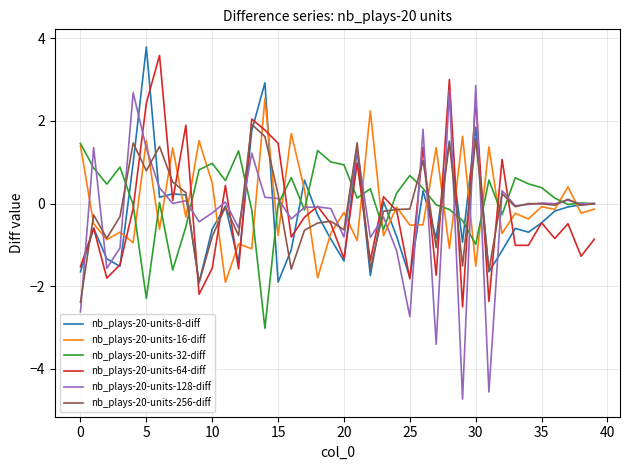

Which series has the largest range (max minus min)?

nb_plays-20-units-128-diff